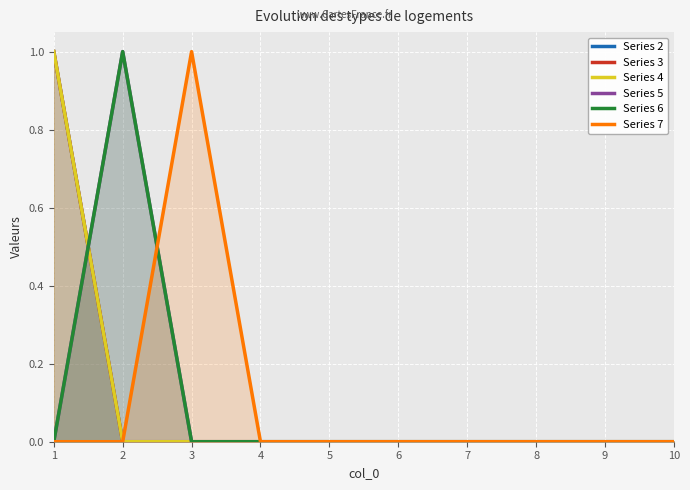

The value of Series 7 at 4 is 0. True or false?

True